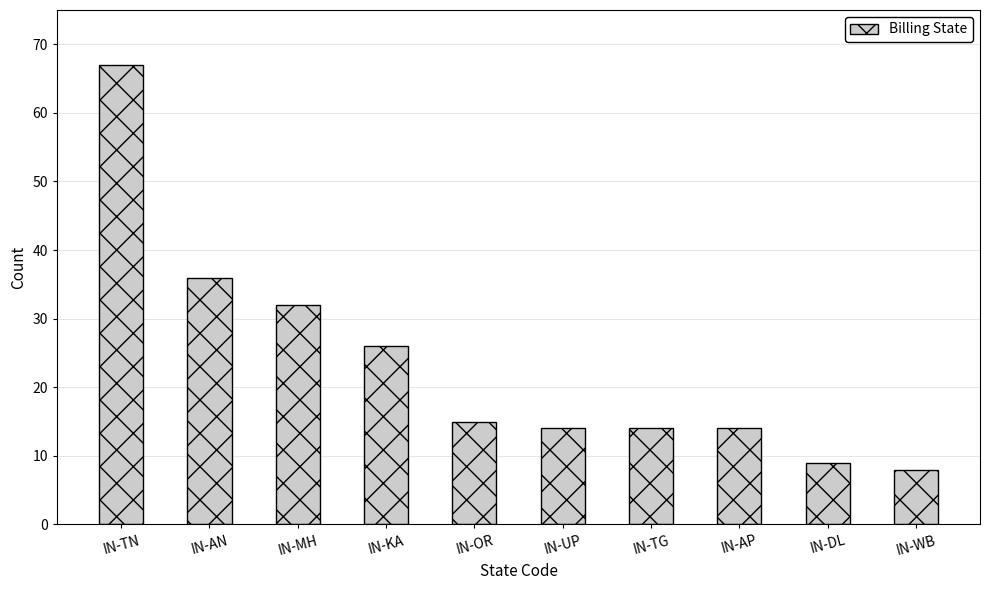

The chart shows a value of 14 at IN-TG. True or false?

True